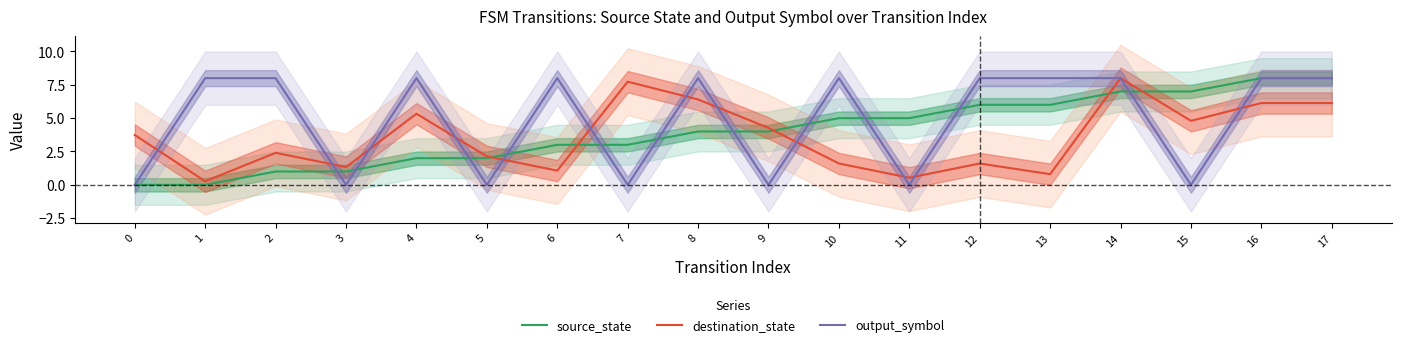

The value of source_state at 16 is 8.0. True or false?

True